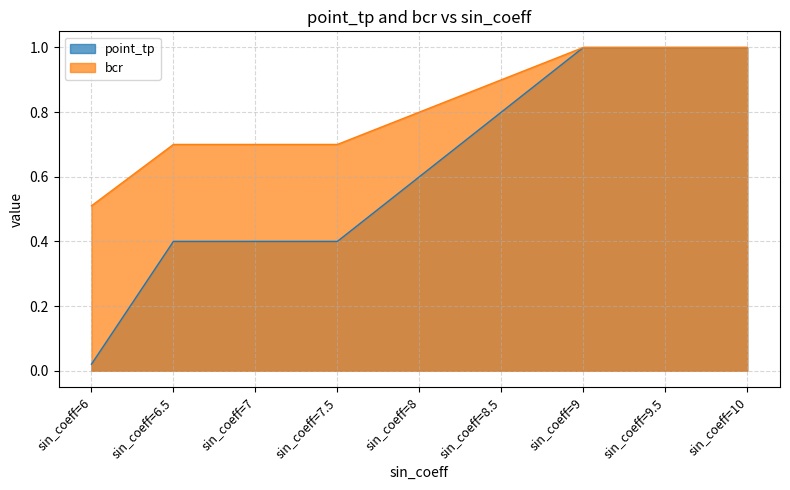

At which category is the sum across all series the highest?

sin_coeff=9